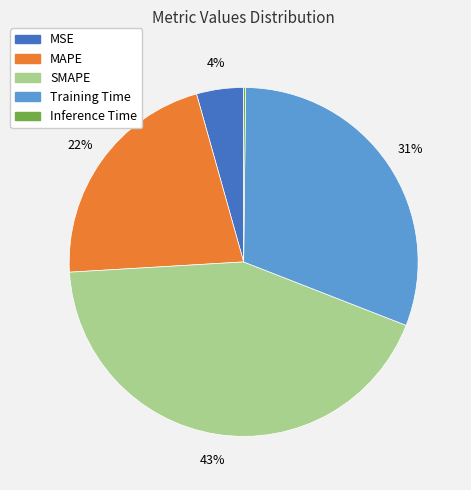

Is it true that MAPE is 22% of the pie?

True